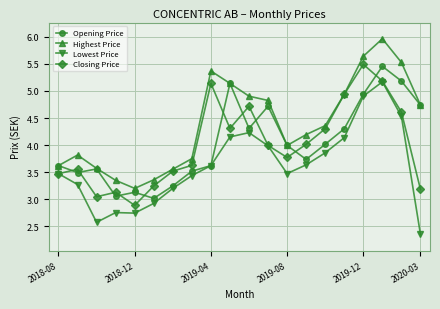

What is the maximum value shown in the chart?

6.0